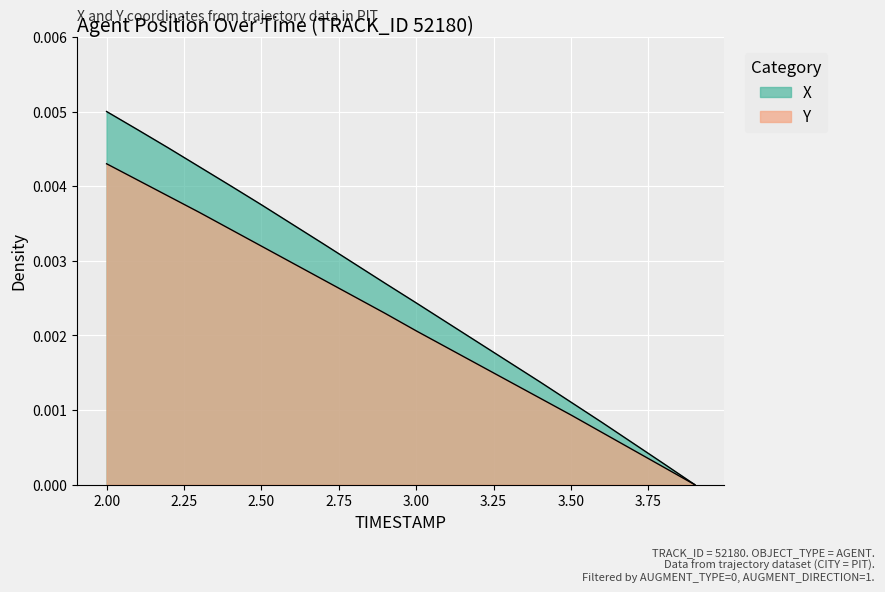

How many categories are shown in the chart?

20